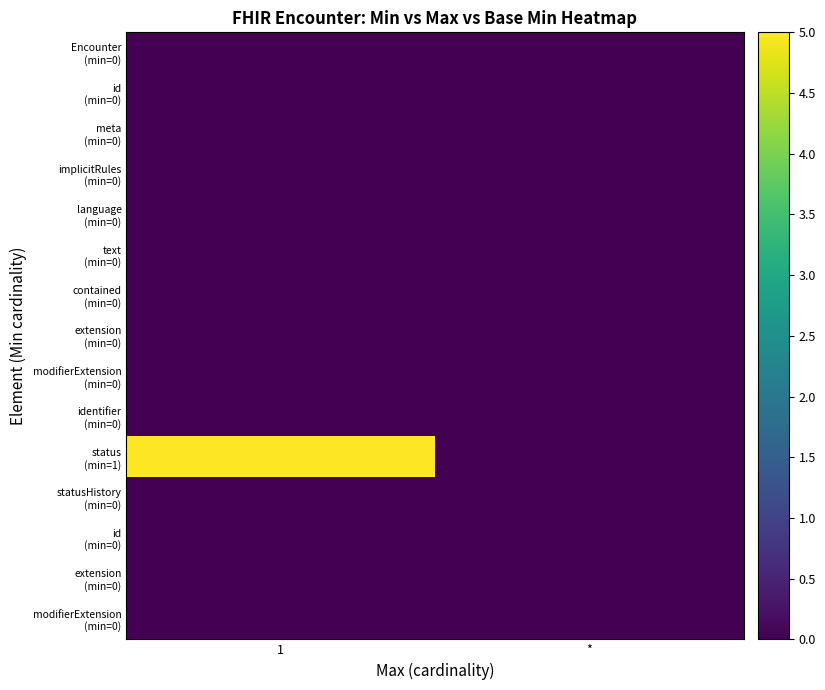

Which category has the lowest value across all series?

1